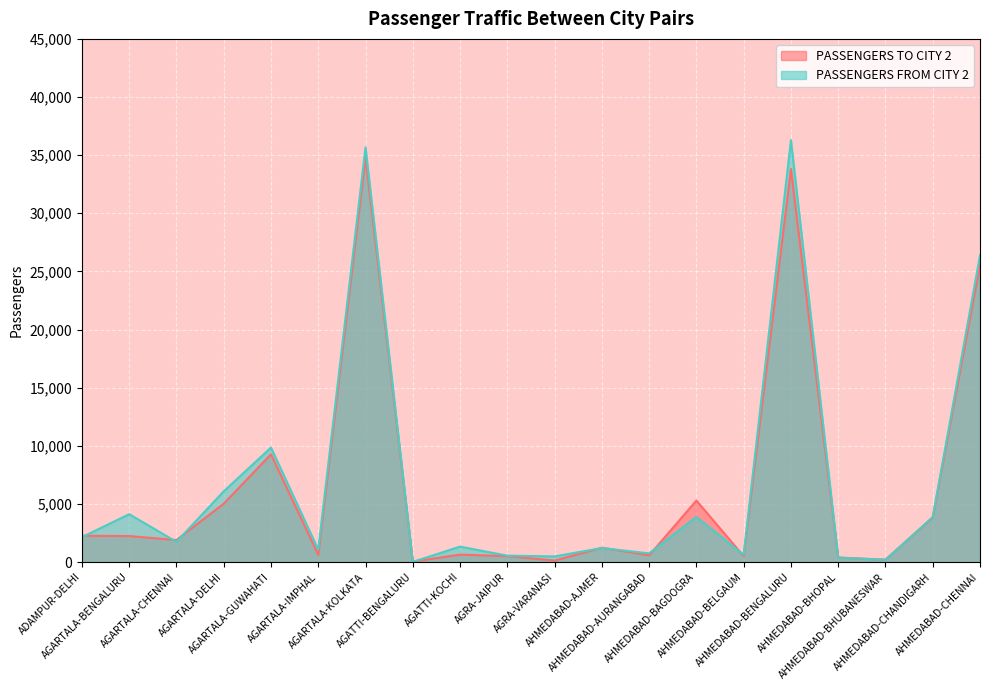

What is the label of the 2nd point from the left?

AGARTALA-BENGALURU